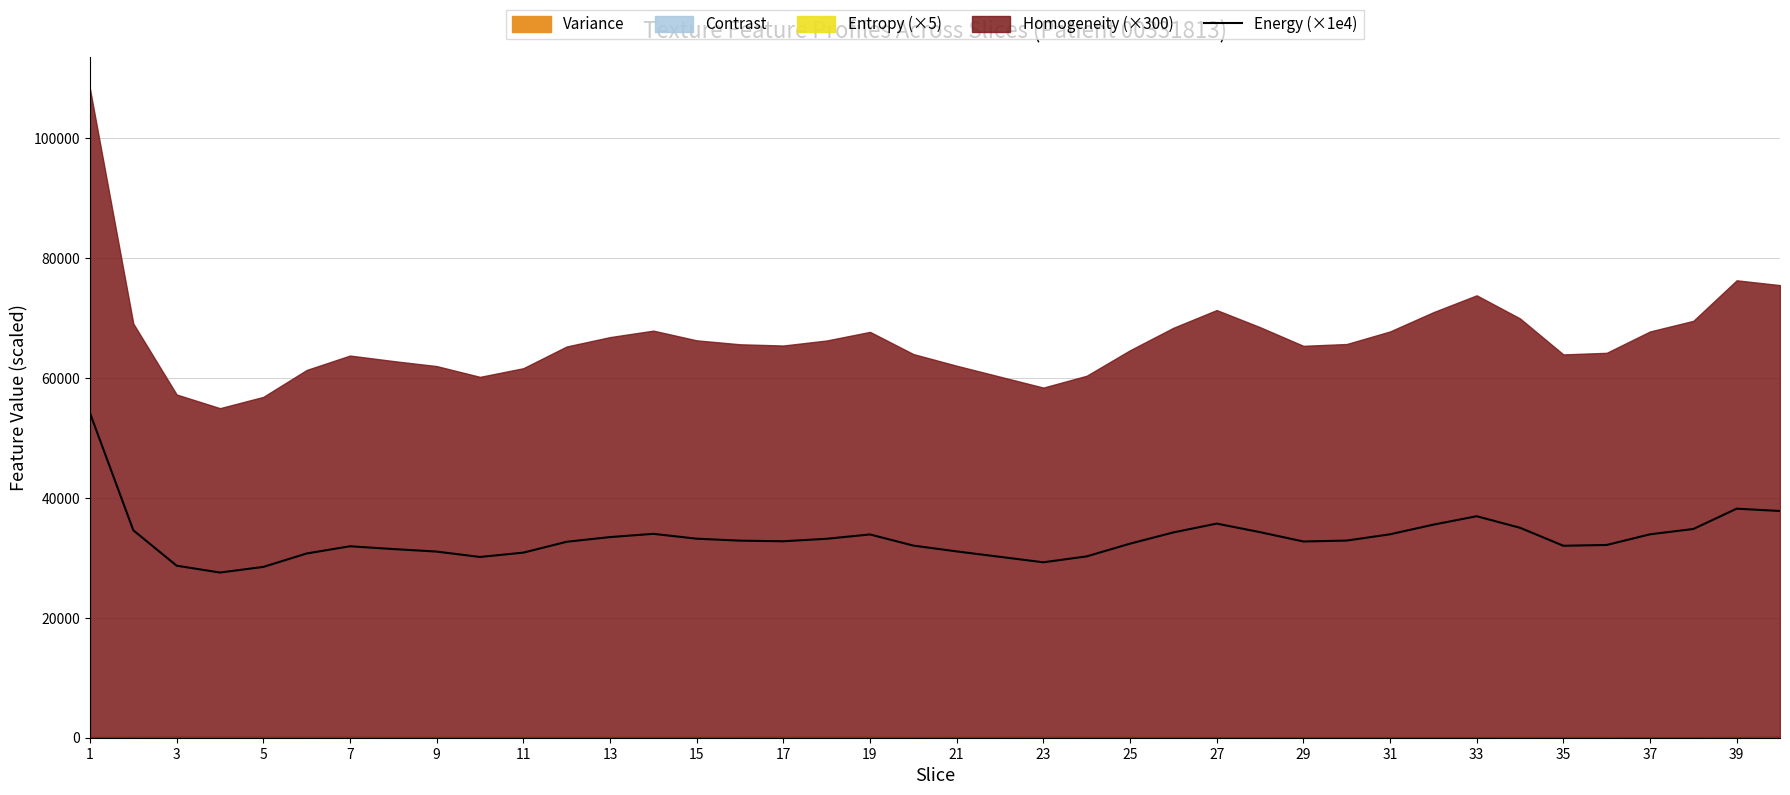

What is the highest value of the Energy (×1e4) series?

54153.9